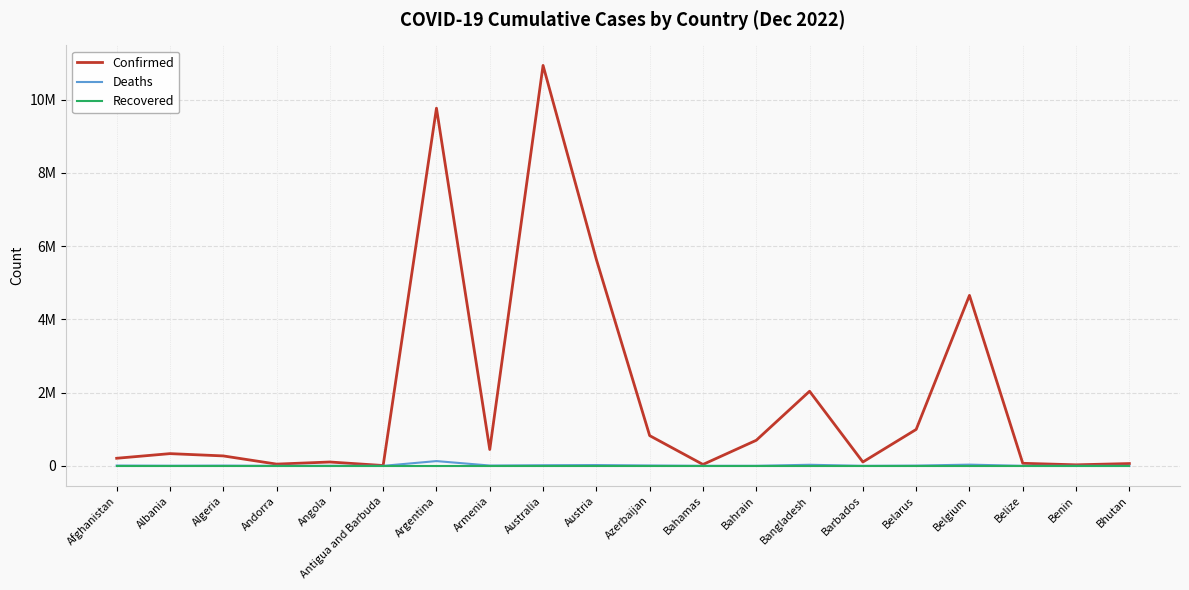

Where is Recovered nearest to the value 0?

Afghanistan